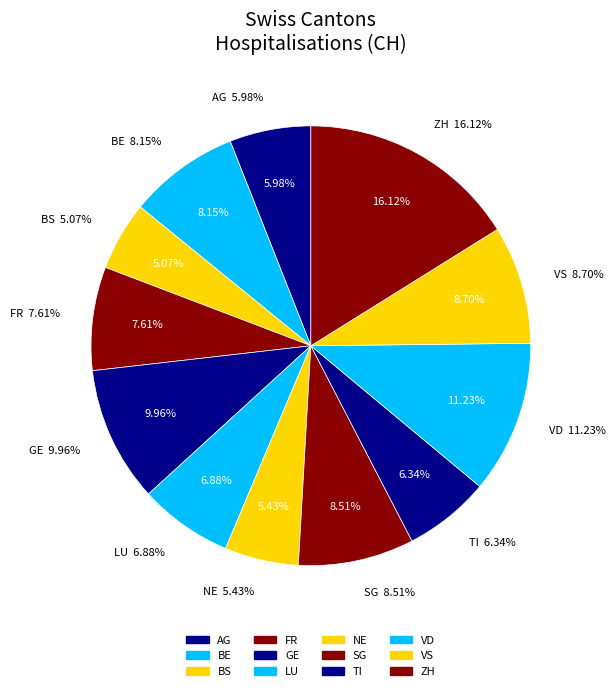

To the nearest percent, what is the average slice percentage?

8%